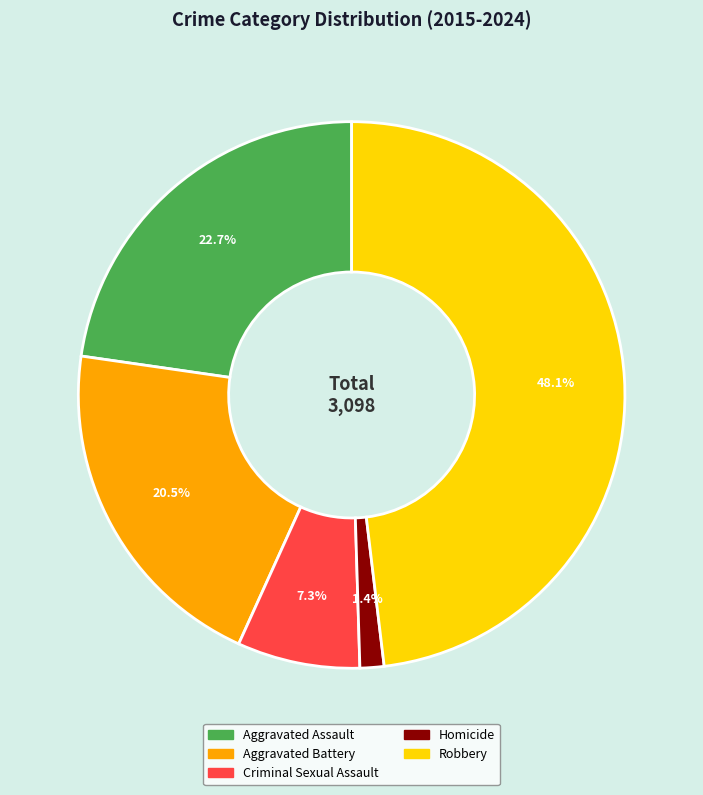

What is the ratio of the value at Robbery to the value at Aggravated Assault?

2.1